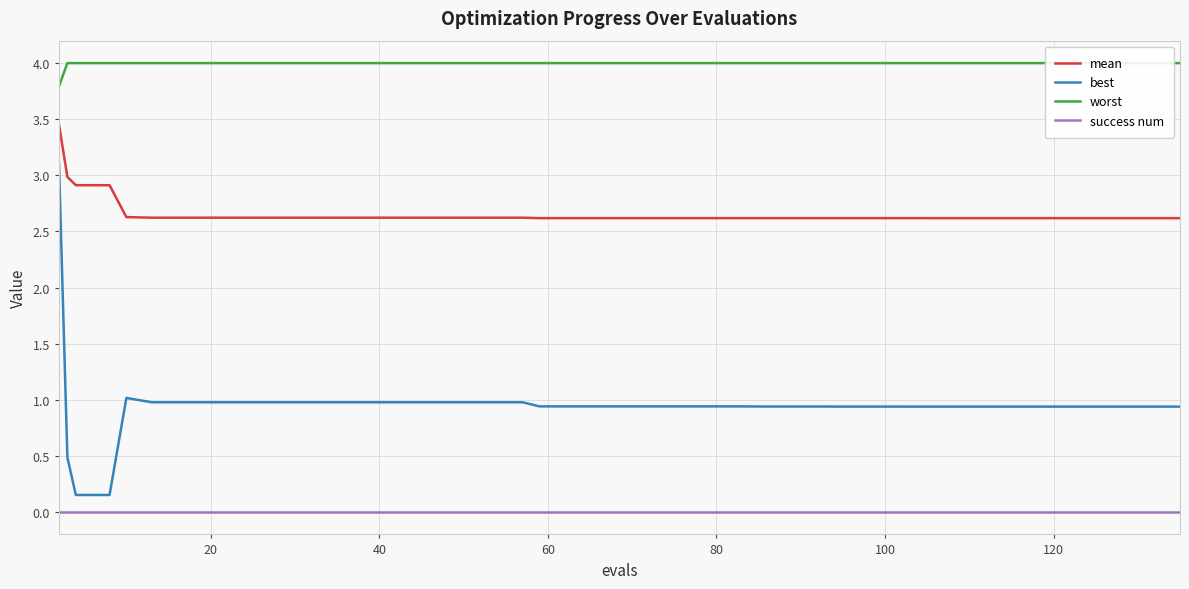

What is the minimum value for worst?

3.8